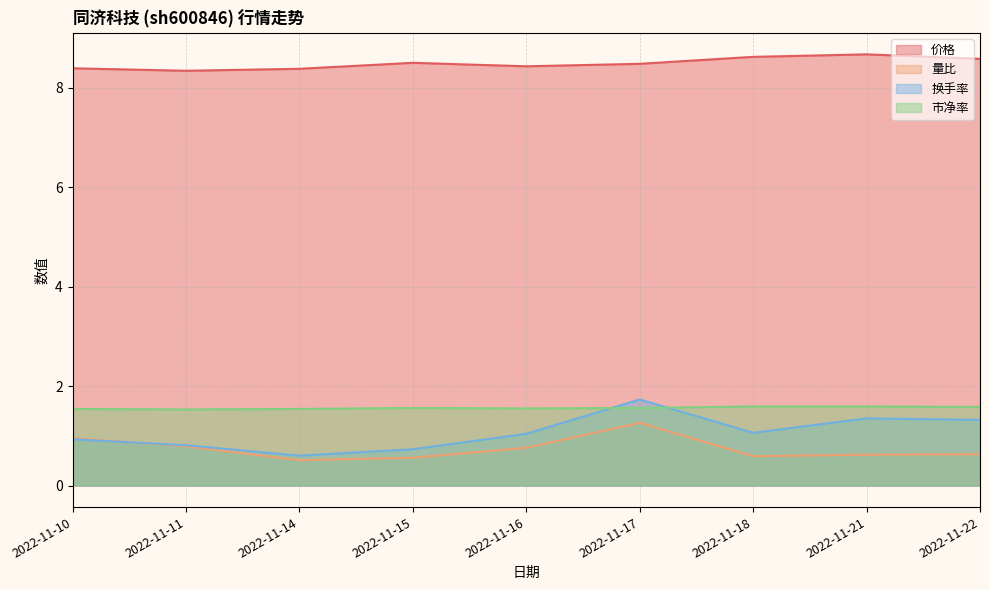

Where is the first local minimum for 价格?

2022-11-11